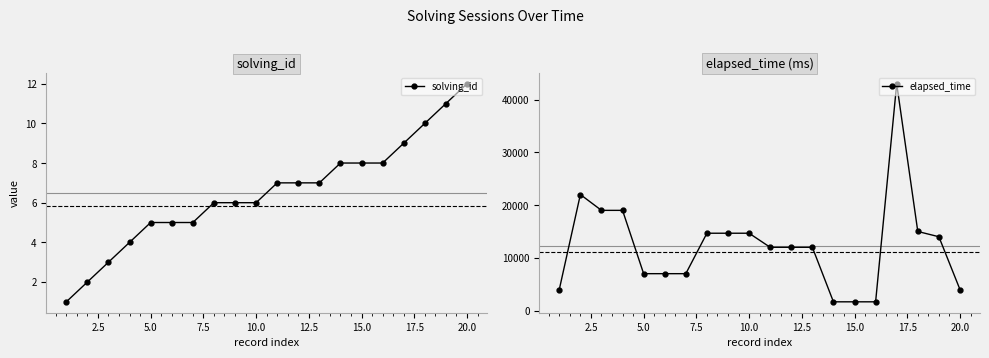

At which label does solving_id reach its peak?

20.0